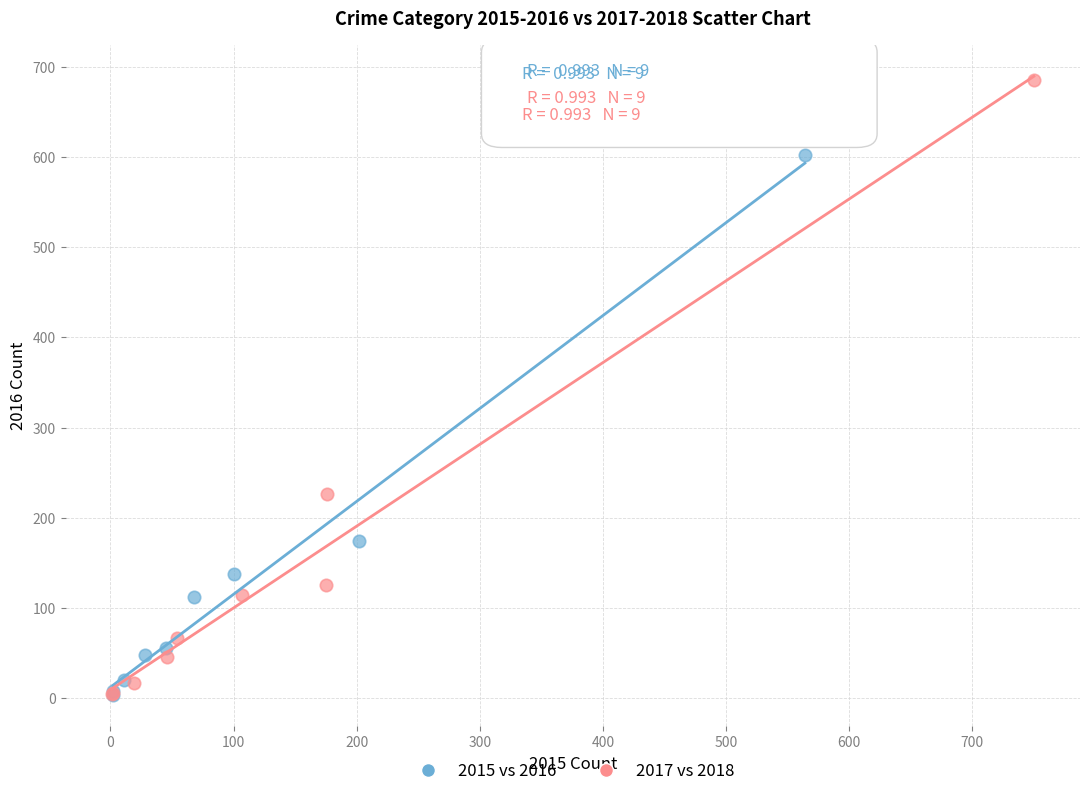

Which series reaches the maximum Y coordinate?

2017 vs 2018